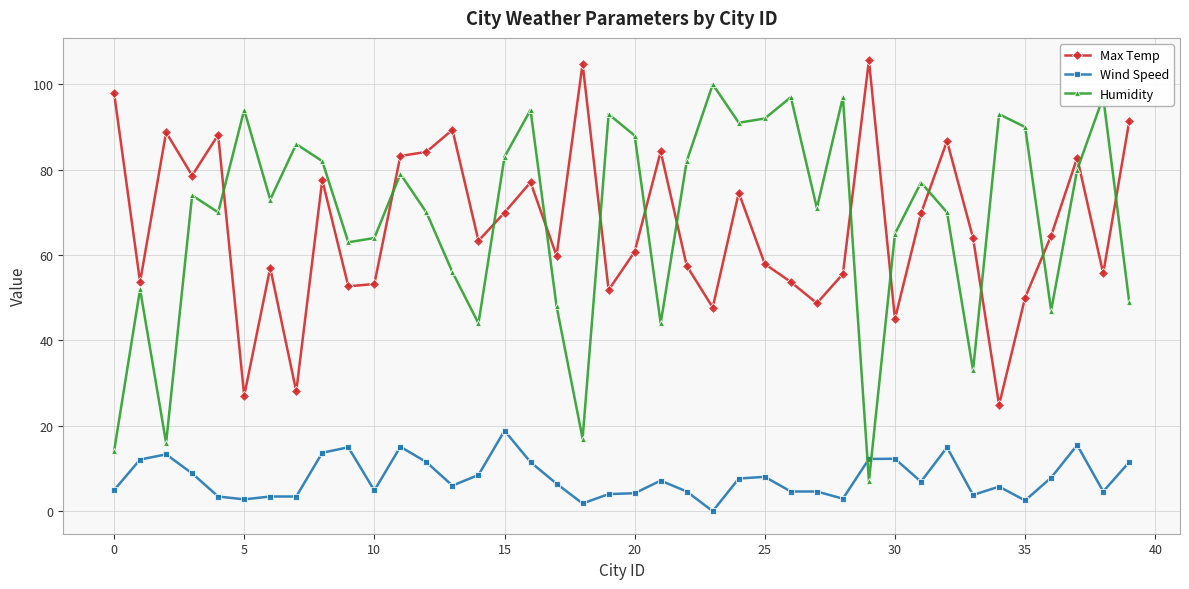

Which series has the largest range (max minus min)?

Humidity